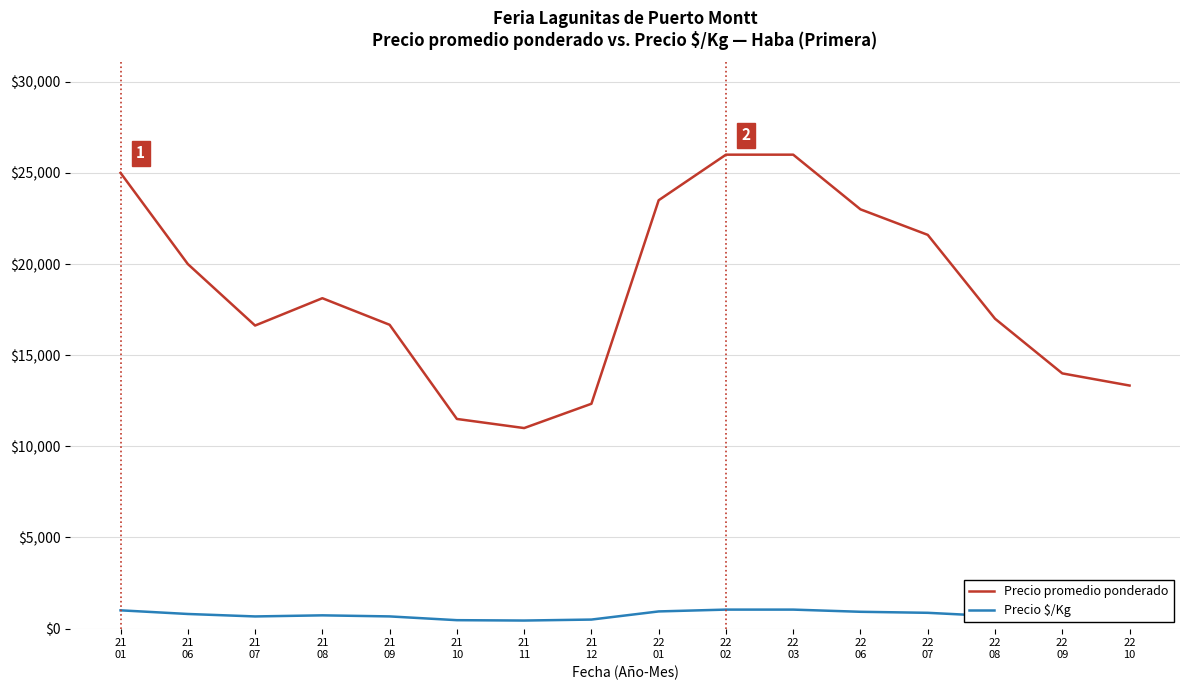

What is the difference between the maximum and minimum values in the Precio $/Kg series?

600.0